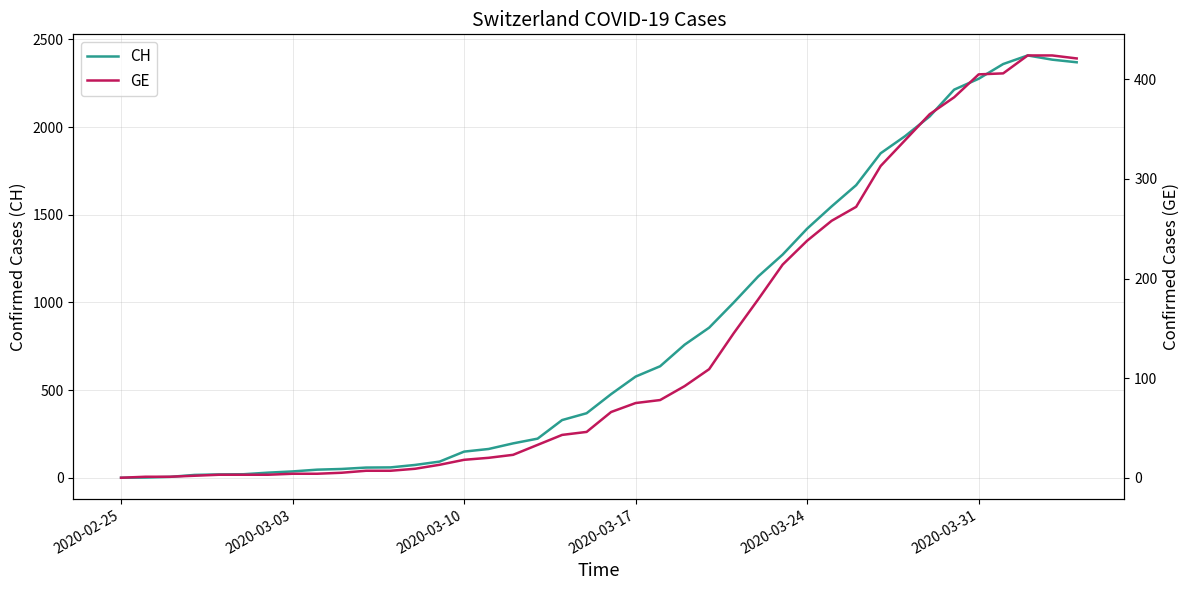

Where does the GE series first go above 66?

2020-03-17